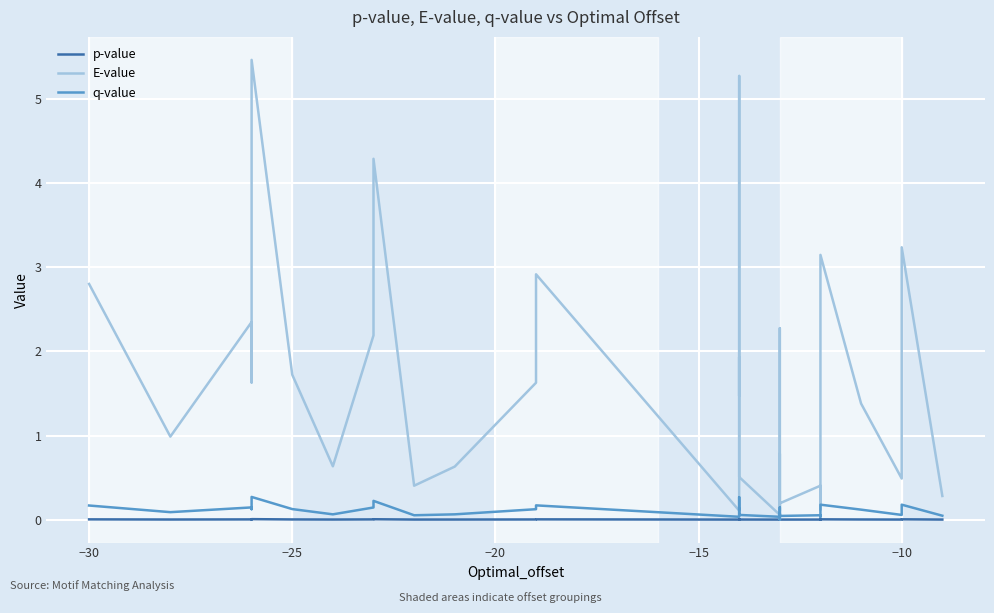

What is the difference between the maximum and minimum values in the E-value series?

5.5